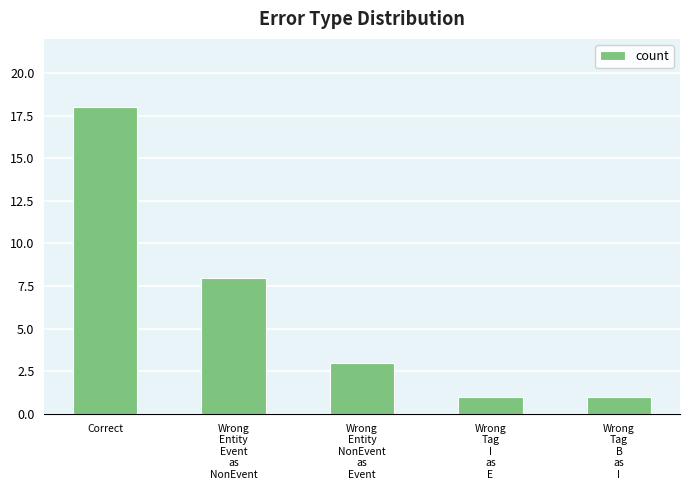

Which label corresponds to the largest value in the chart?

Correct